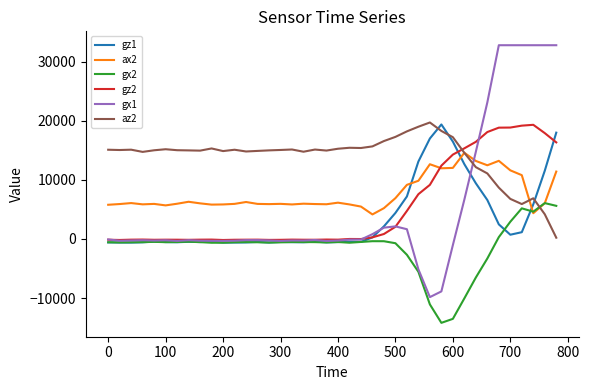

What is the maximum value shown in the chart?

32767